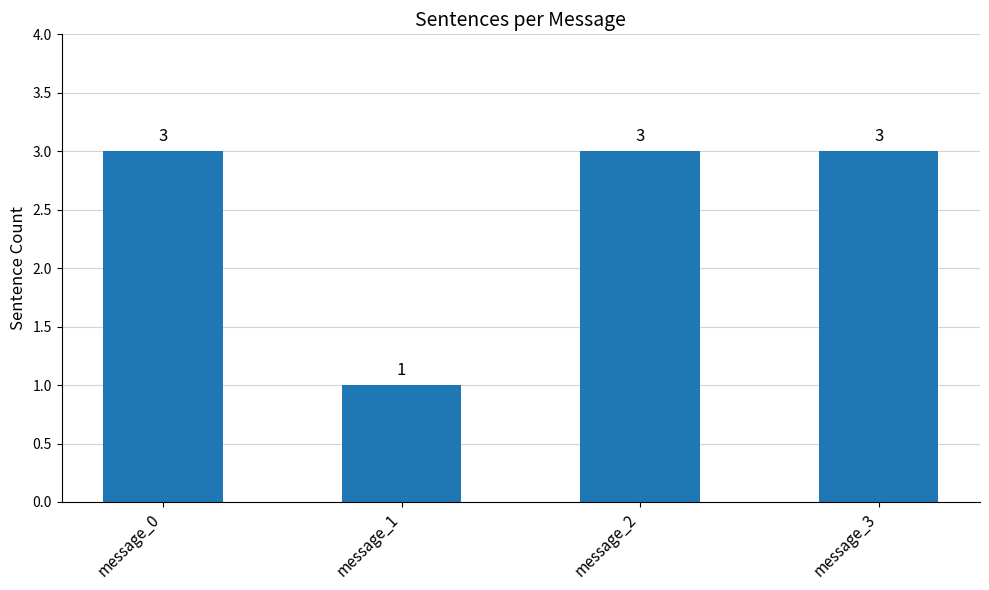

Reading right to left, extract all data points from this chart.

message_3=3	message_2=3	message_1=1	message_0=3